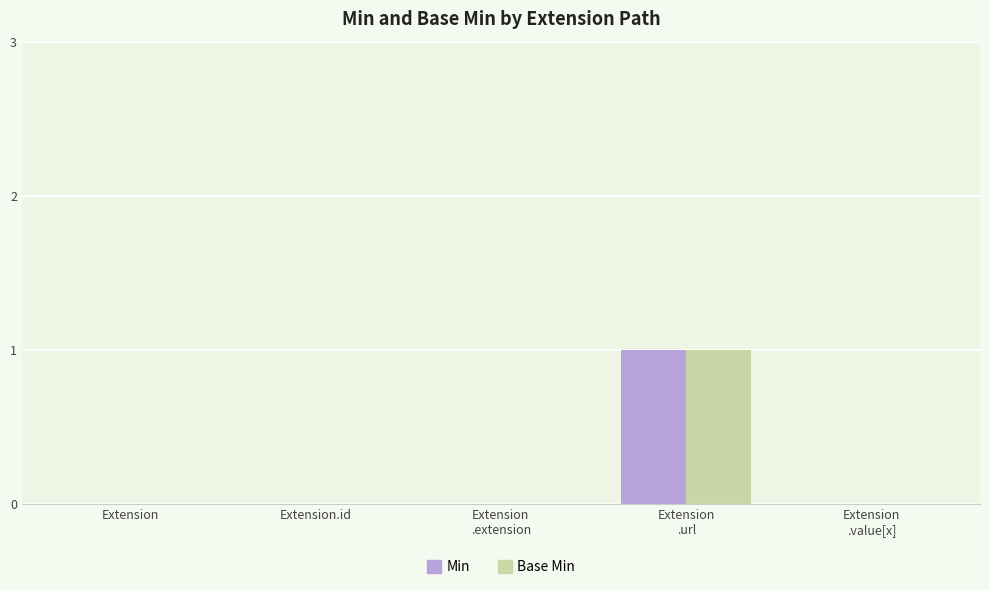

The value of Min at Extension.id is 1. True or false?

False